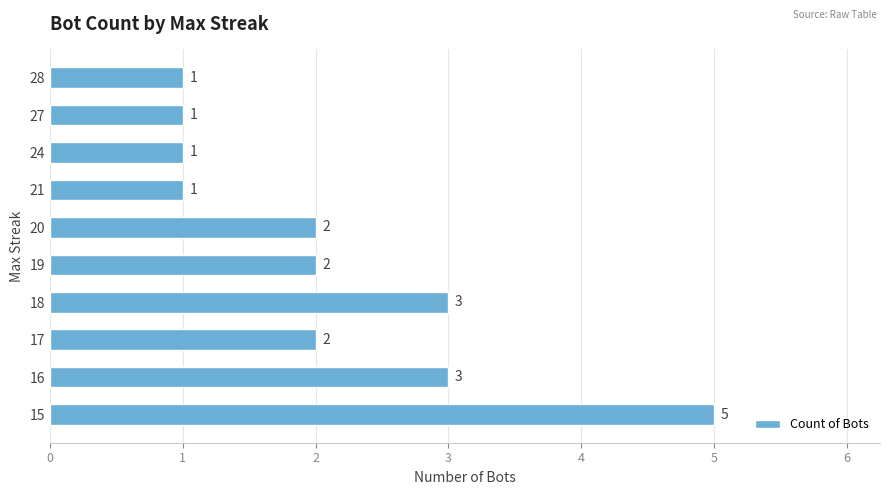

The value at 17 is 1. True or false?

False